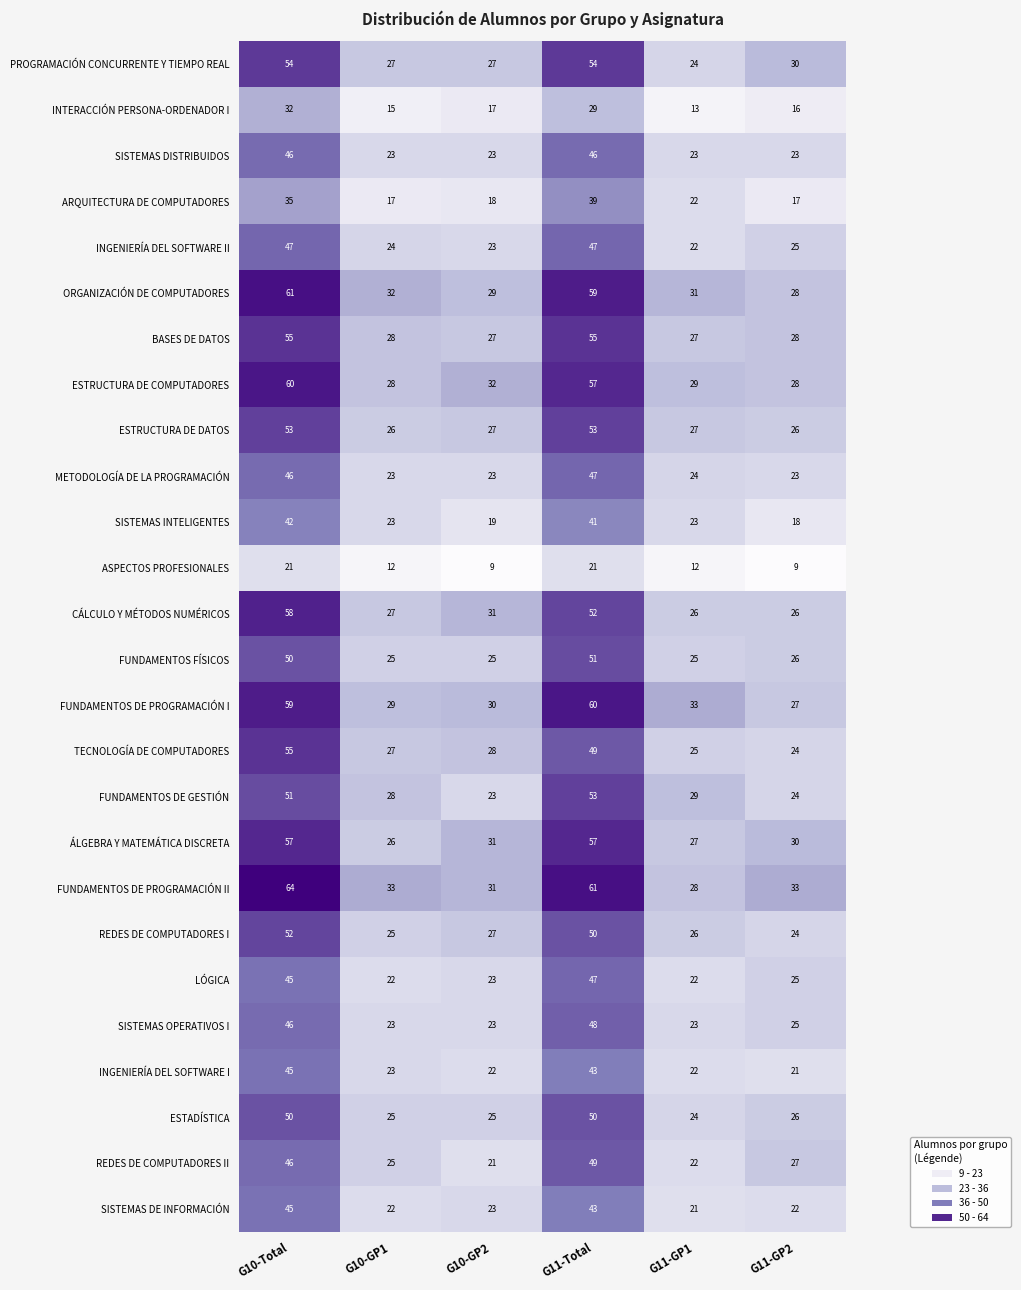

The FUNDAMENTOS FÍSICOS series shows 26 at G11-GP2. True or false?

True